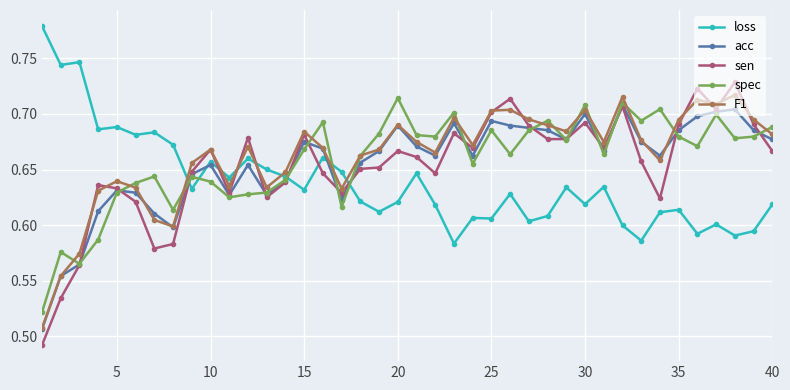

Which series has the widest spread of values?

sen